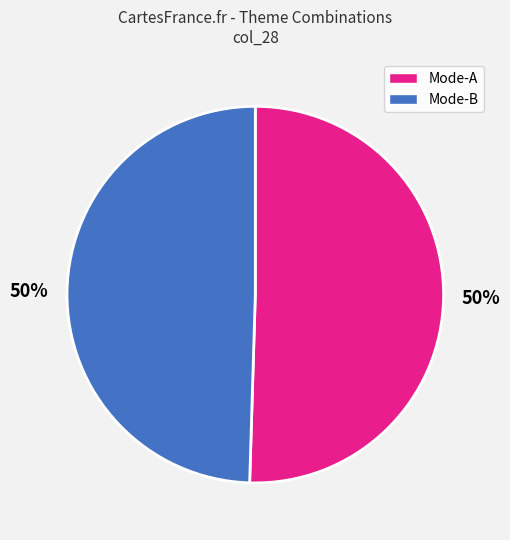

To the nearest percent, what is the average slice percentage?

50%